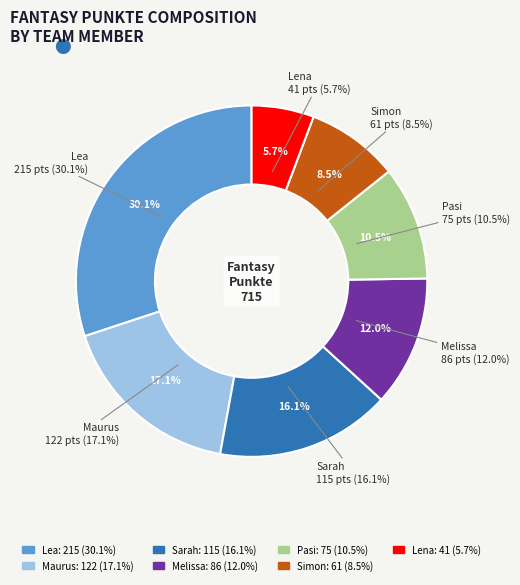

Rank the categories by value from lowest to highest.

Lena, Simon, Pasi, Melissa, Sarah, Maurus, Lea